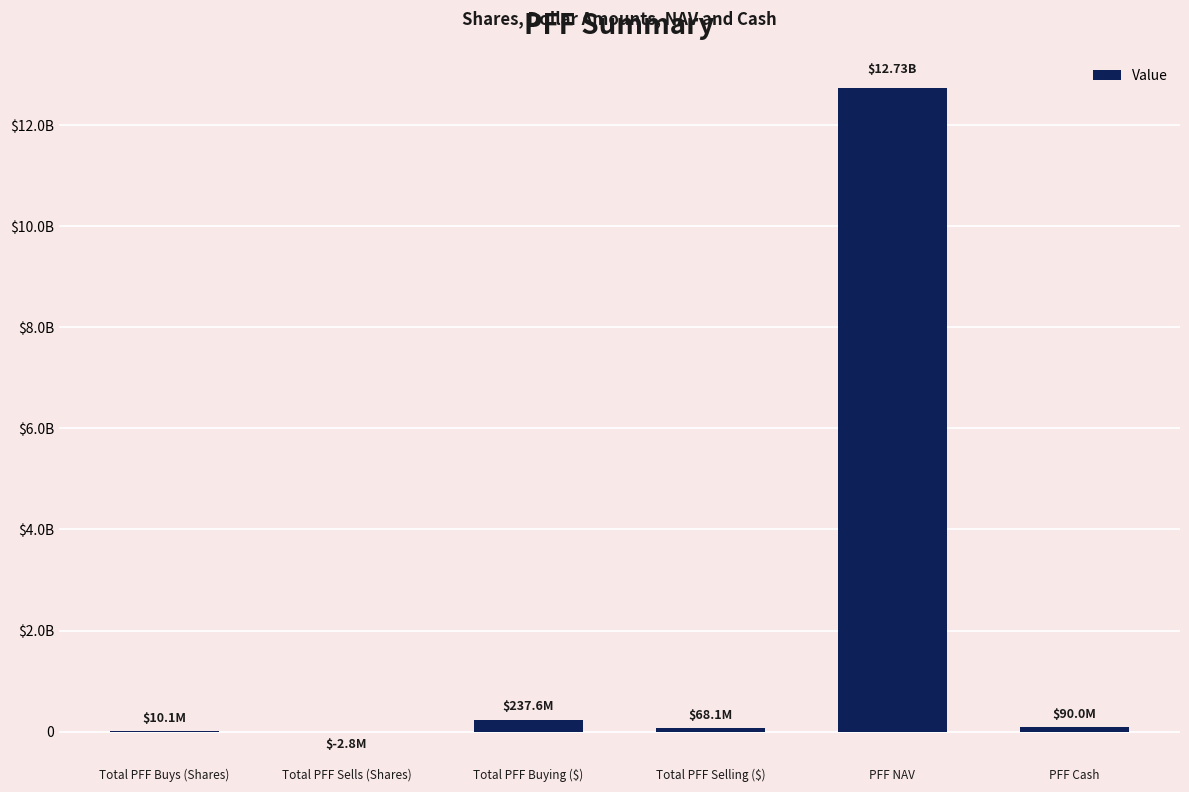

What is the label of the 3rd bar from the left?

Total PFF Buying ($)